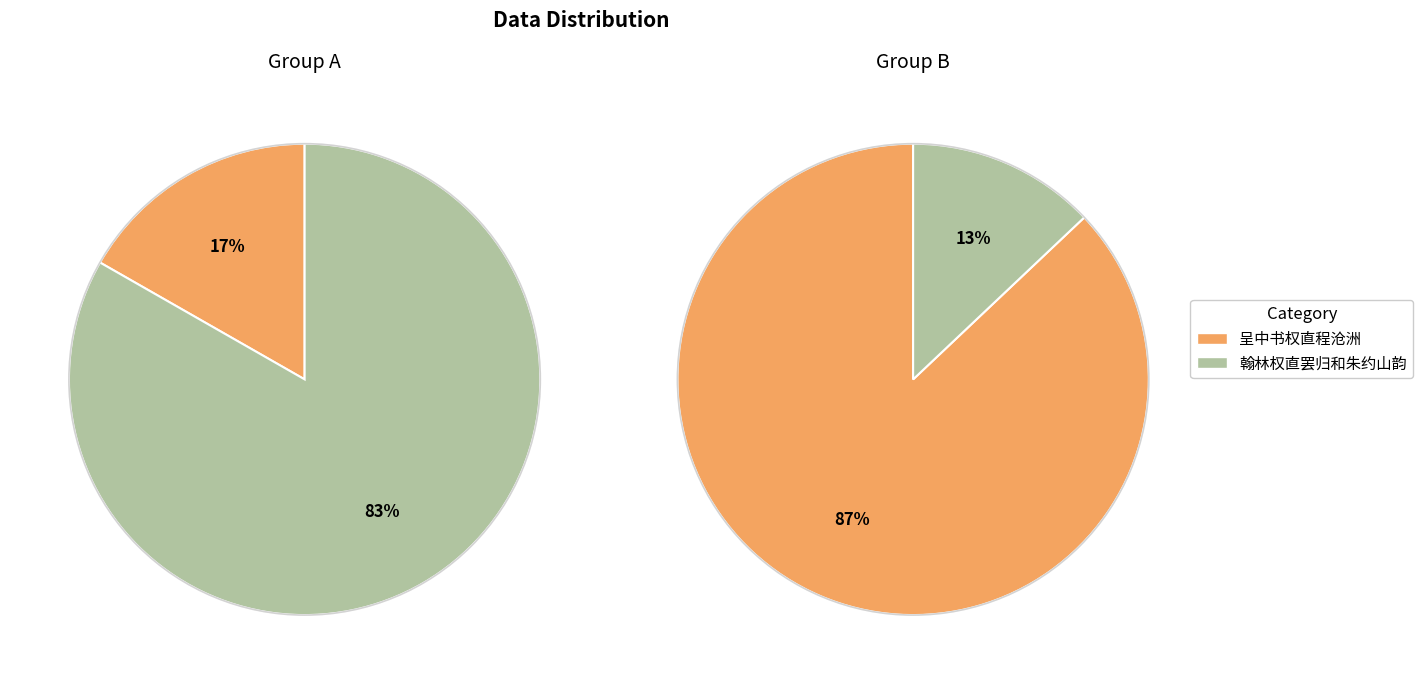

How many slices are in this pie chart?

2